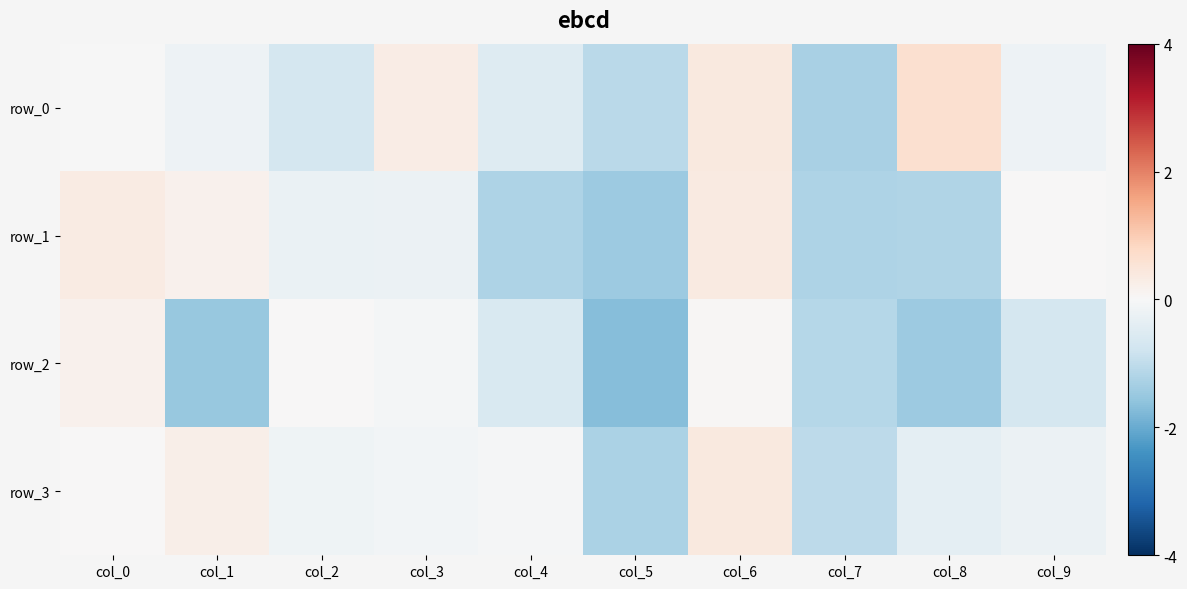

At how many categories does at least one series exceed 0?

7